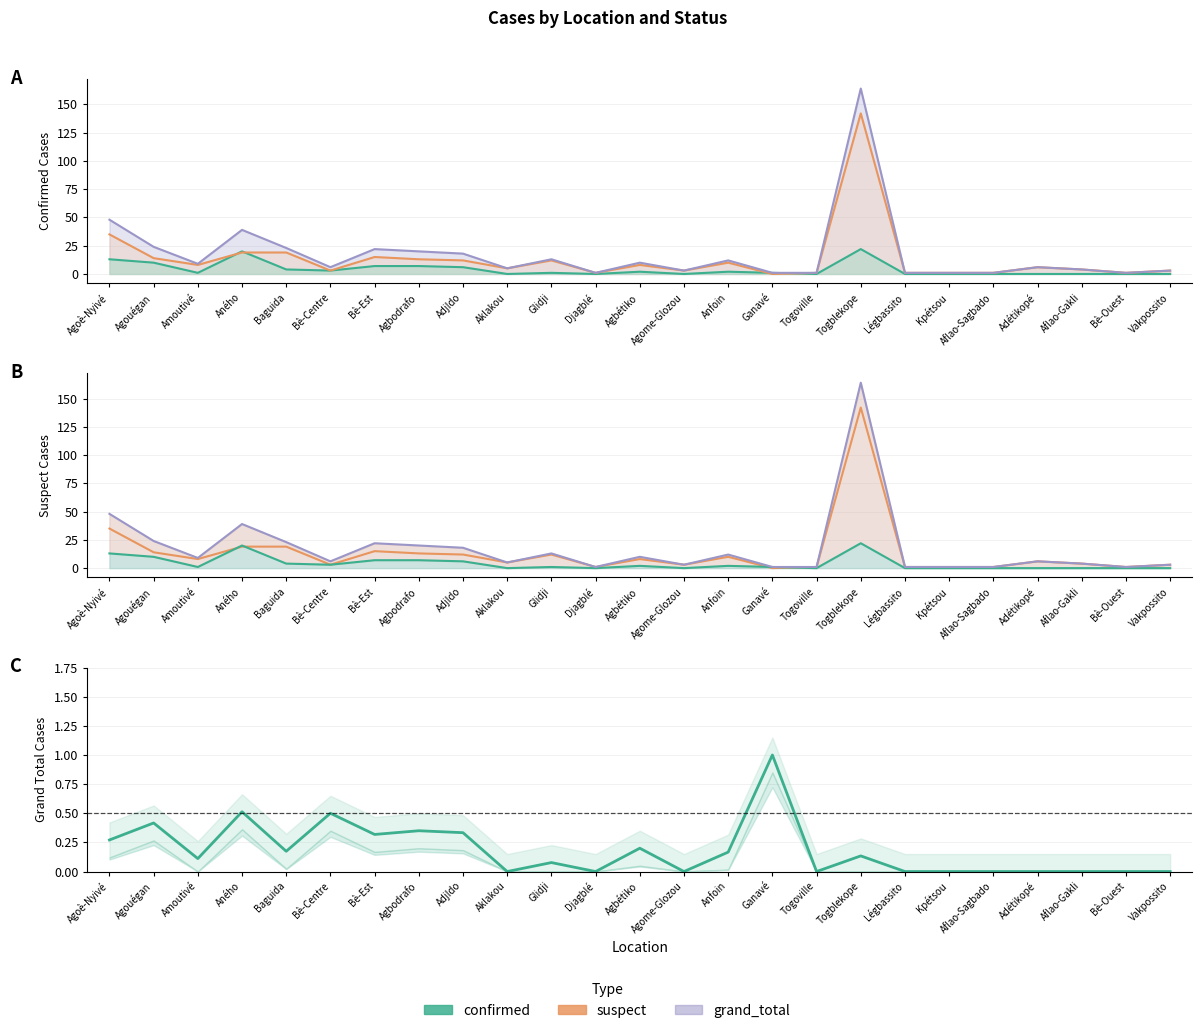

How many interior local valleys does the confirmed series have?

7